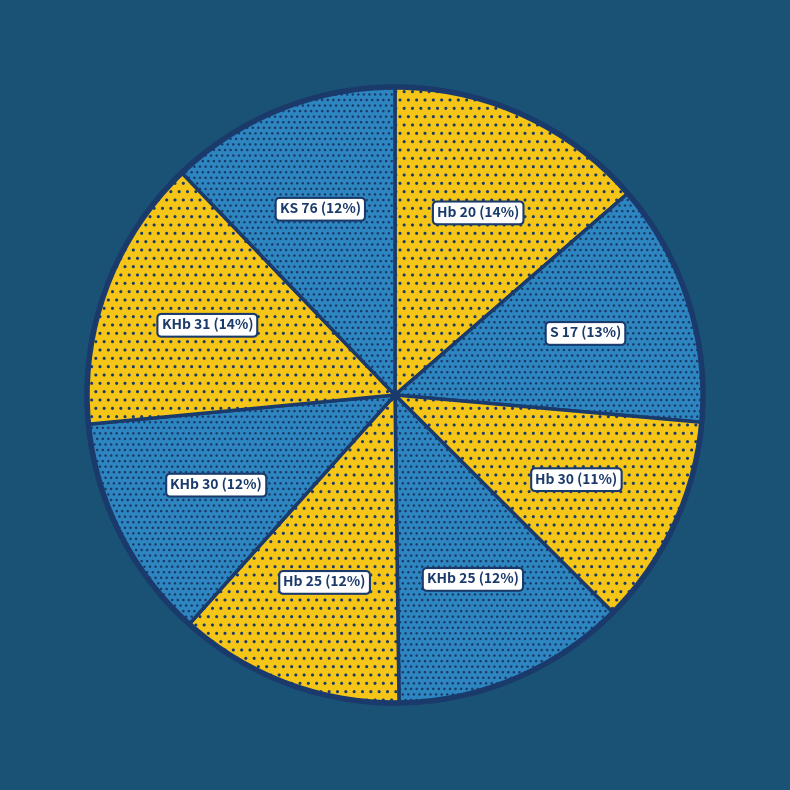

How many slices are in this pie chart?

8